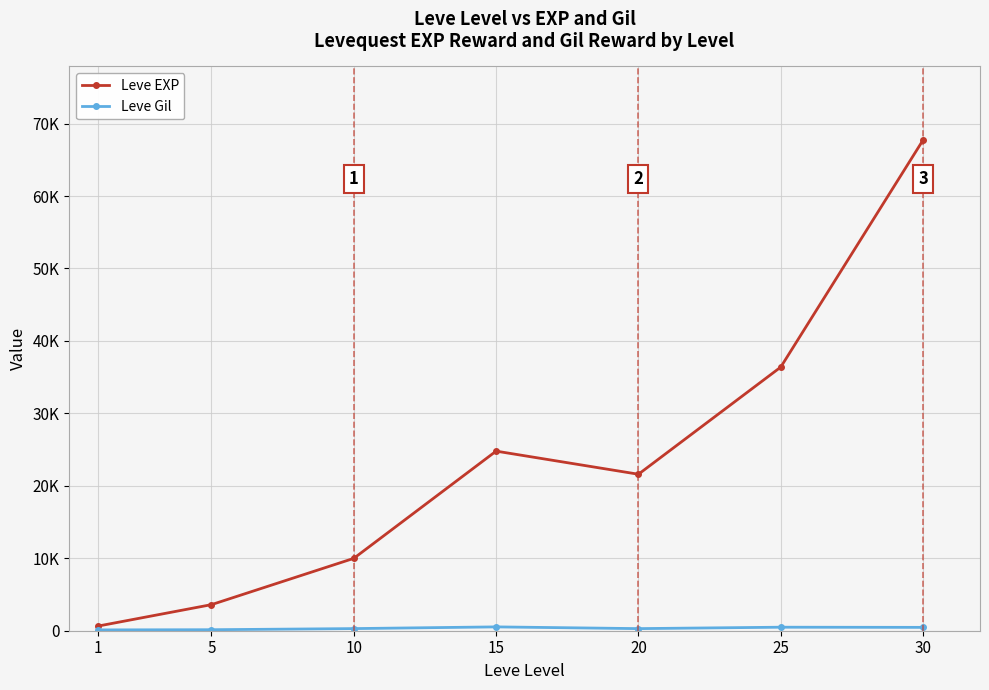

At which label does Leve EXP first exceed 21600?

15